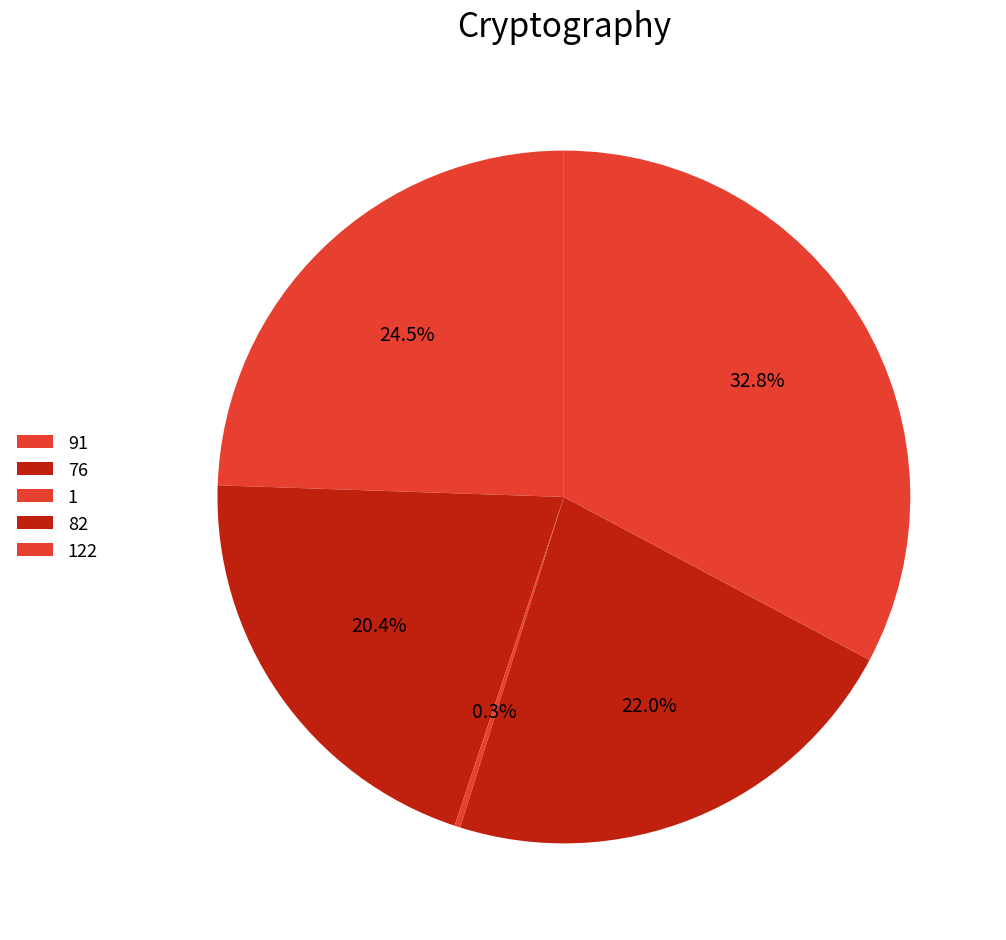

To the nearest percent, what is the average slice percentage?

20%